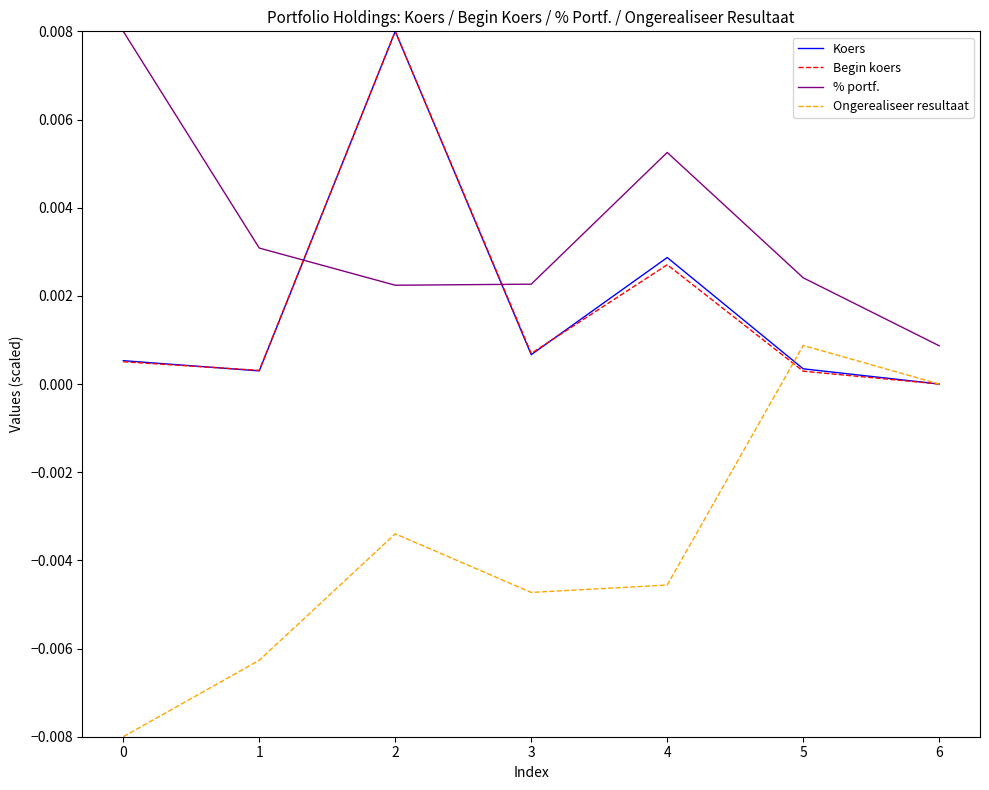

The value of % portf. at 2 is 0.0. True or false?

True